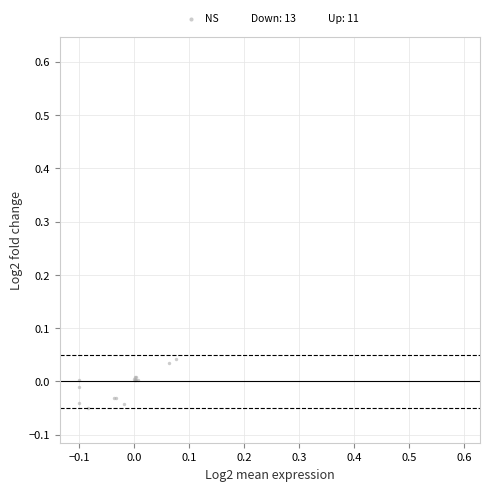

Which series contains the highest Y value?

Up: 11